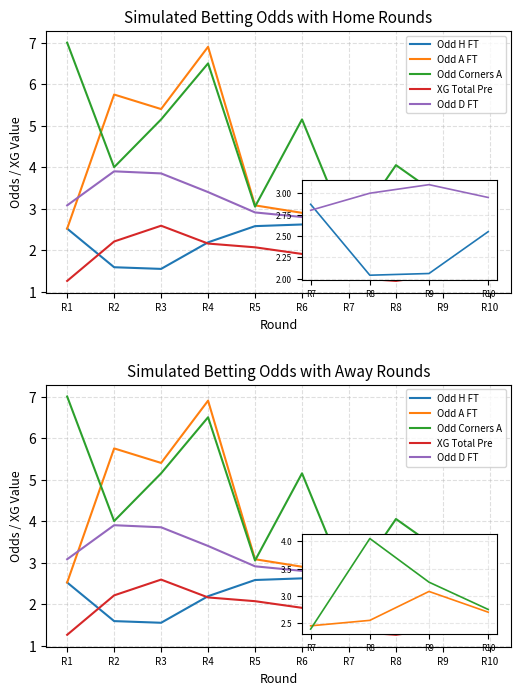

Is it true that Odd D FT equals 2.1 at R2?

False